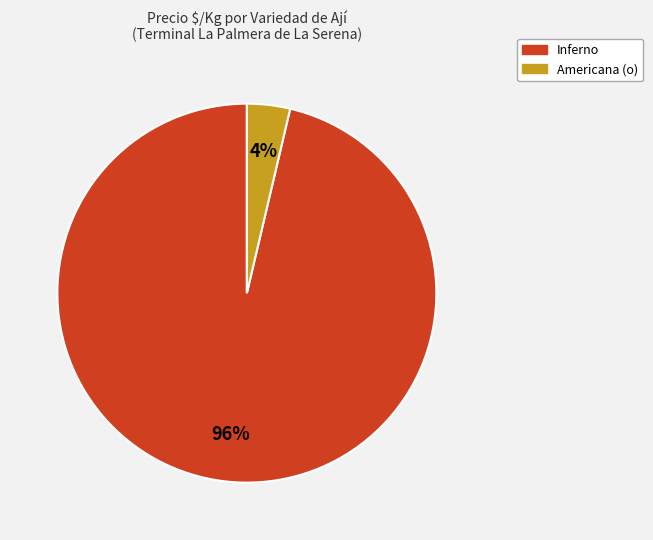

Combined, do Inferno and Americana (o) account for over 50%?

Yes